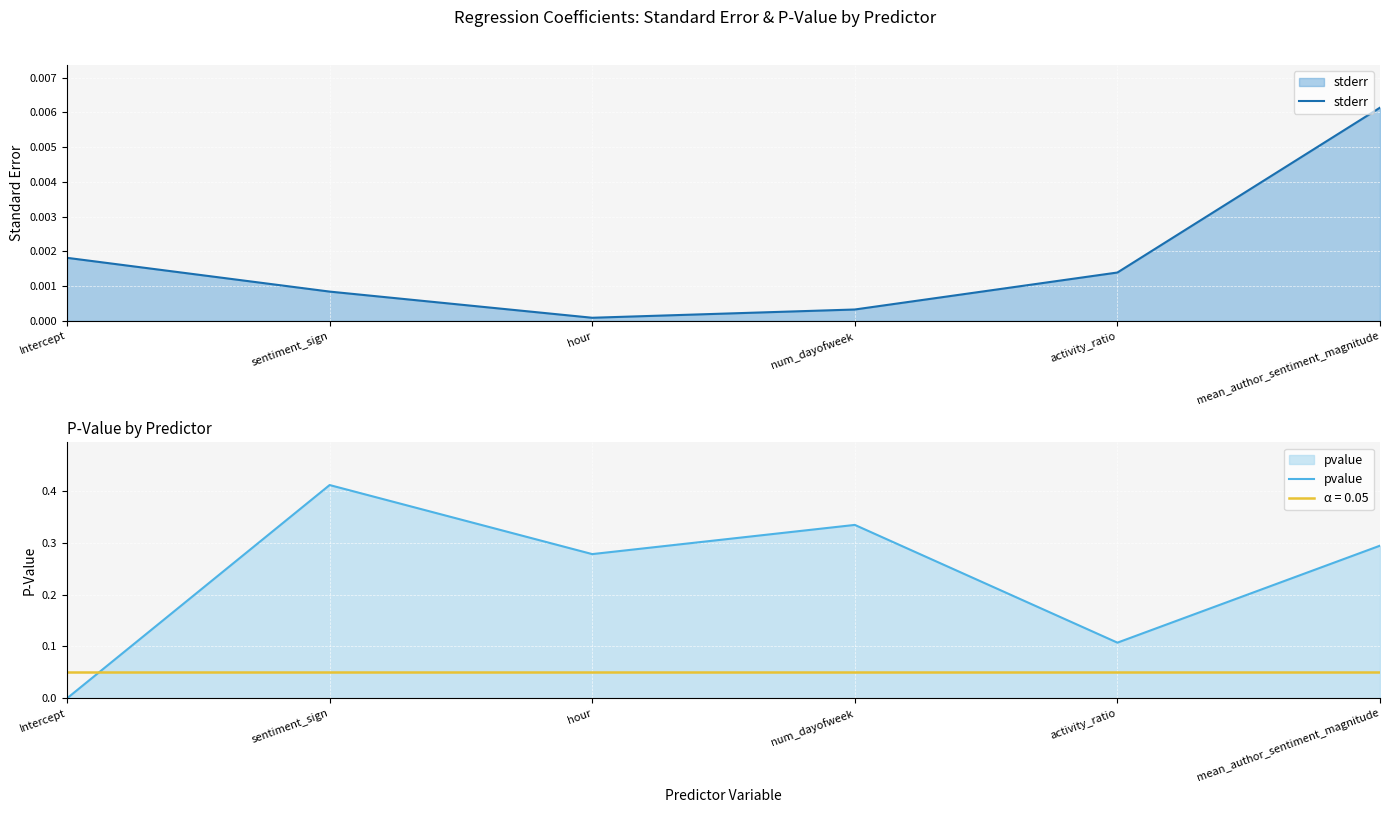

What are all the series names shown in the legend?

stderr, pvalue